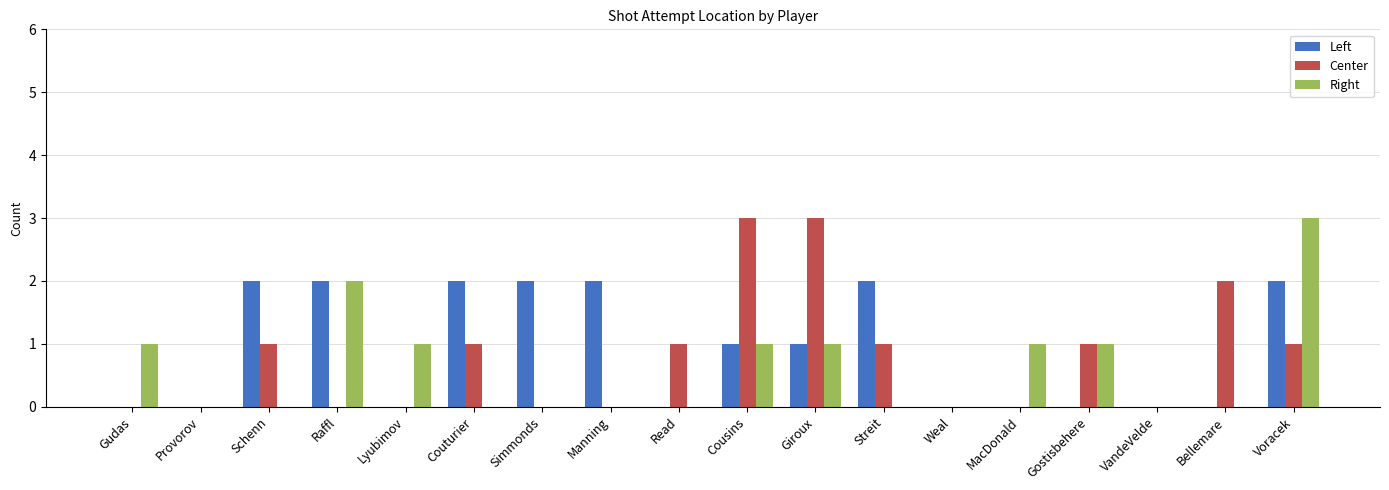

True or false: Center has a value of 2 at Gudas.

False